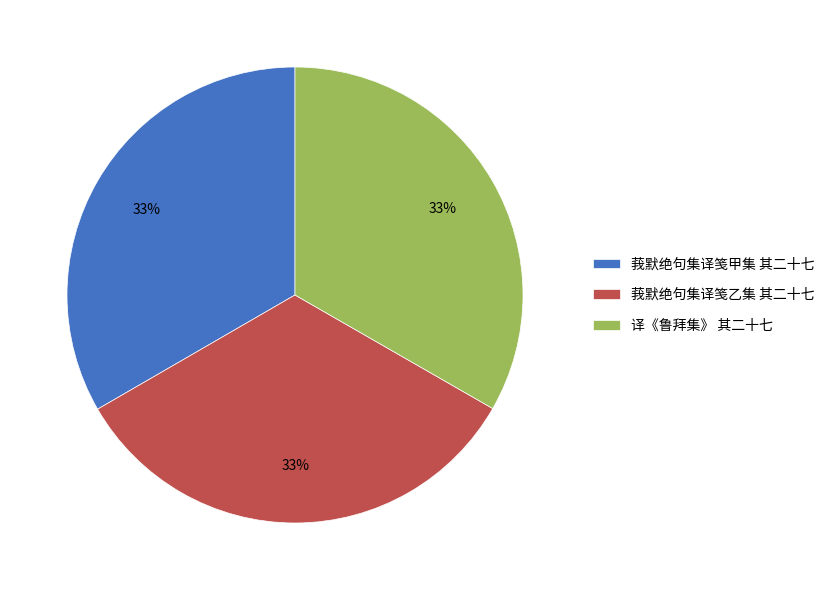

True or false: 莪默绝句集译笺甲集 其二十七 accounts for 33% of the total.

True